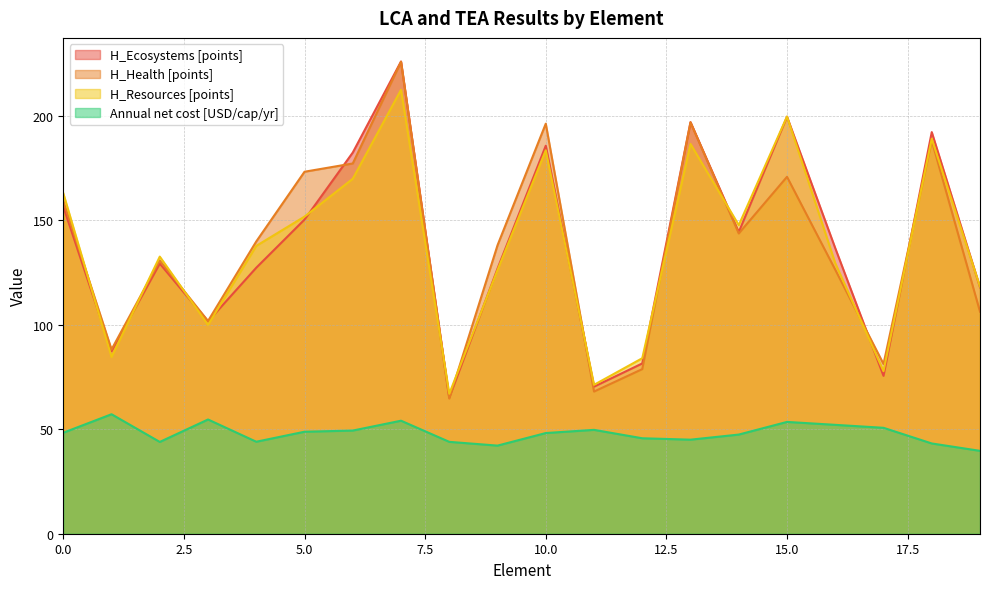

True or false: Annual net cost [USD/cap/yr] has a value of 83.5 at 14.

False